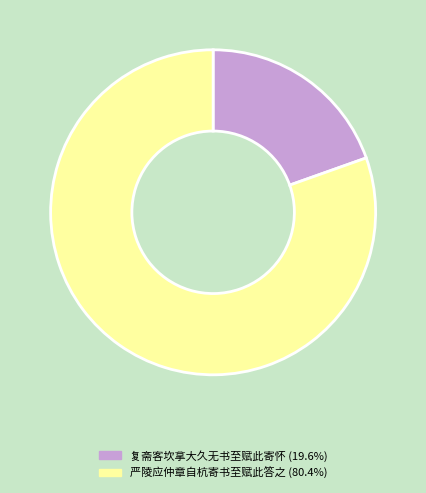

Does any single category account for the majority?

Yes